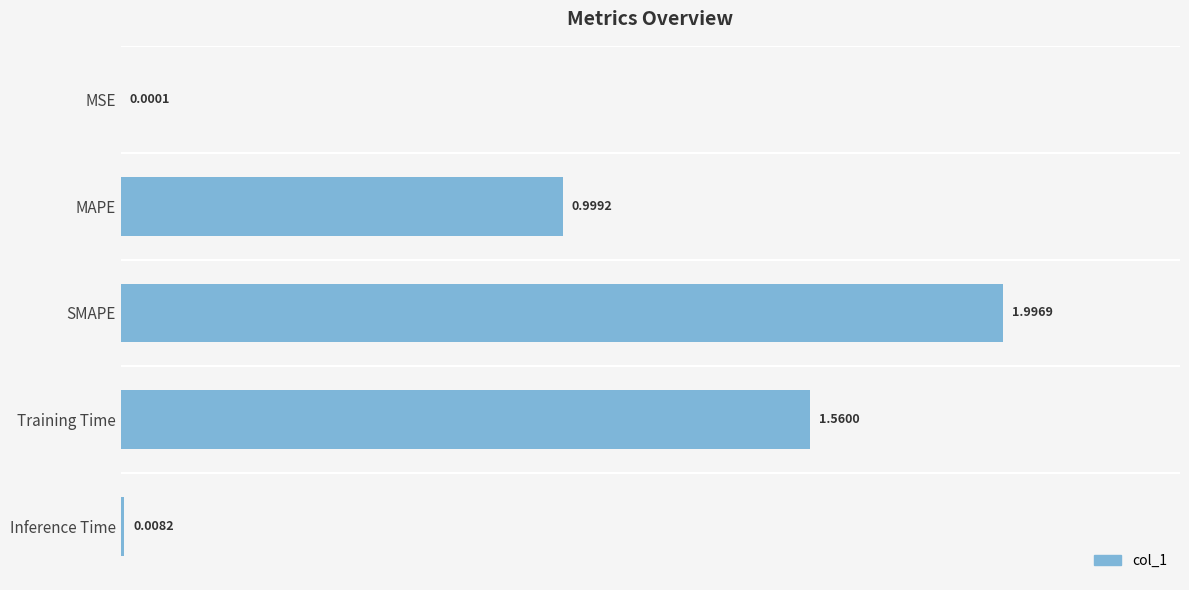

Which category has the highest value across all series?

SMAPE